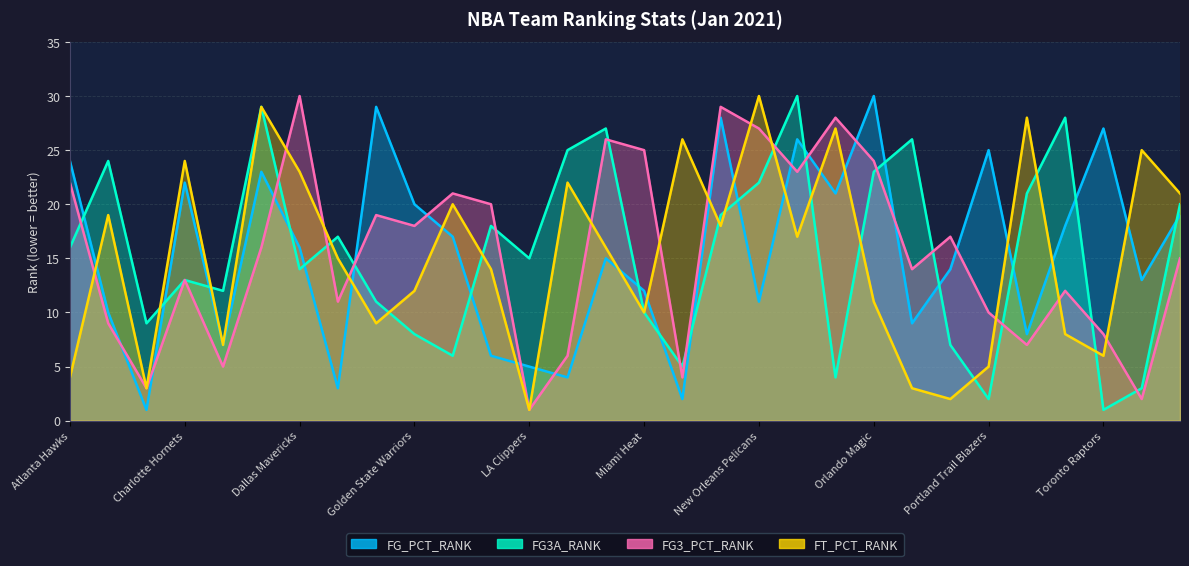

At how many categories does at least one series exceed 6?

30